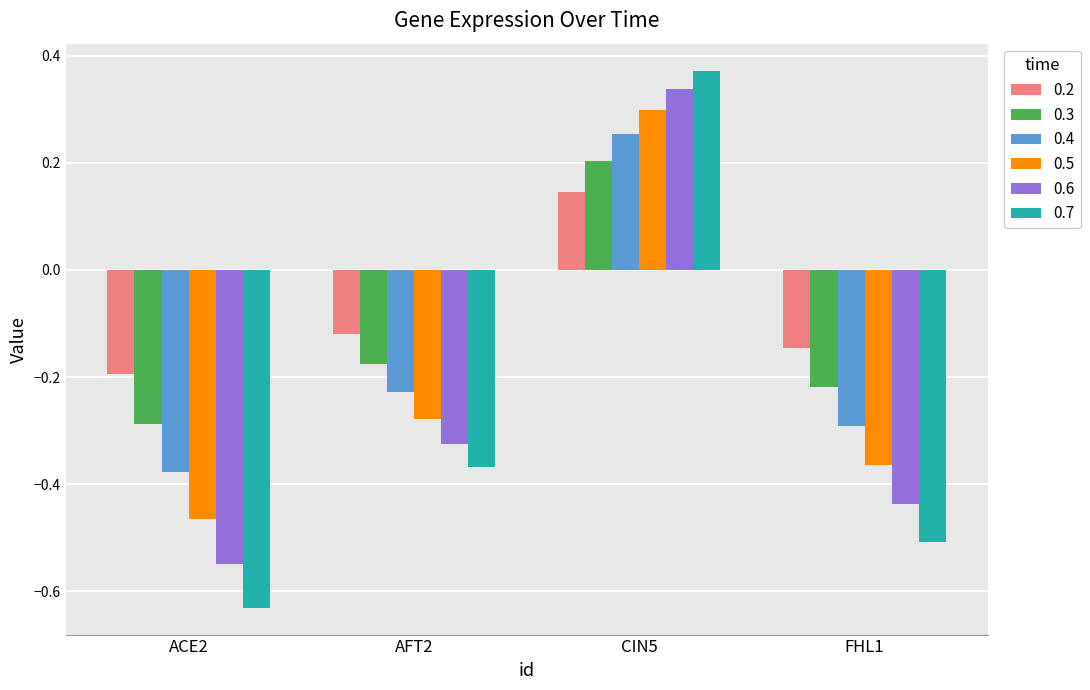

How many bars are there in total?

24